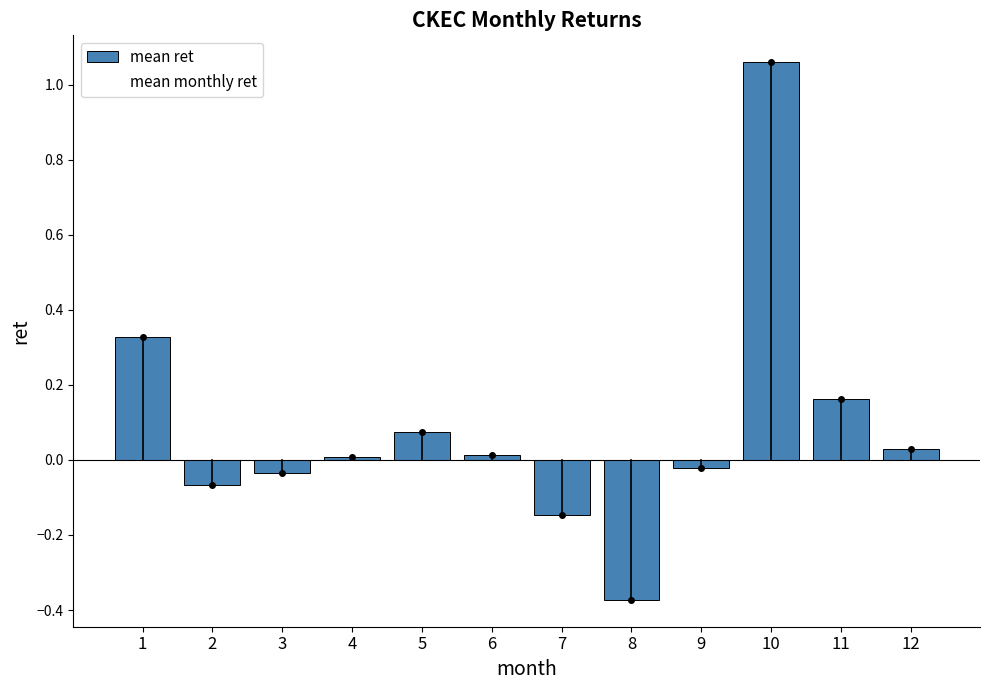

How many distinct data groups are displayed?

1